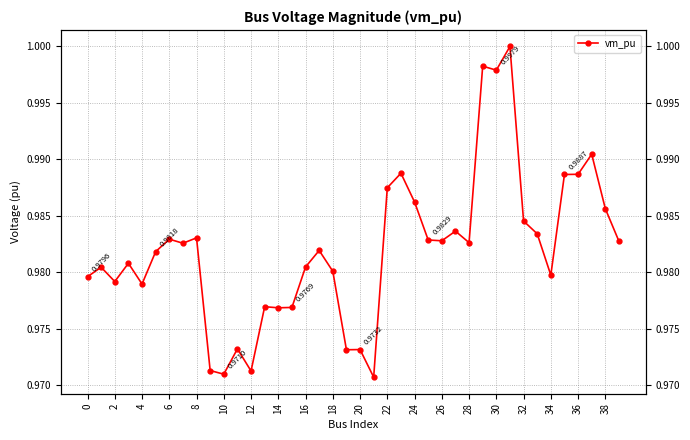

How many points are lower than both their immediate neighbors (excluding endpoints)?

12